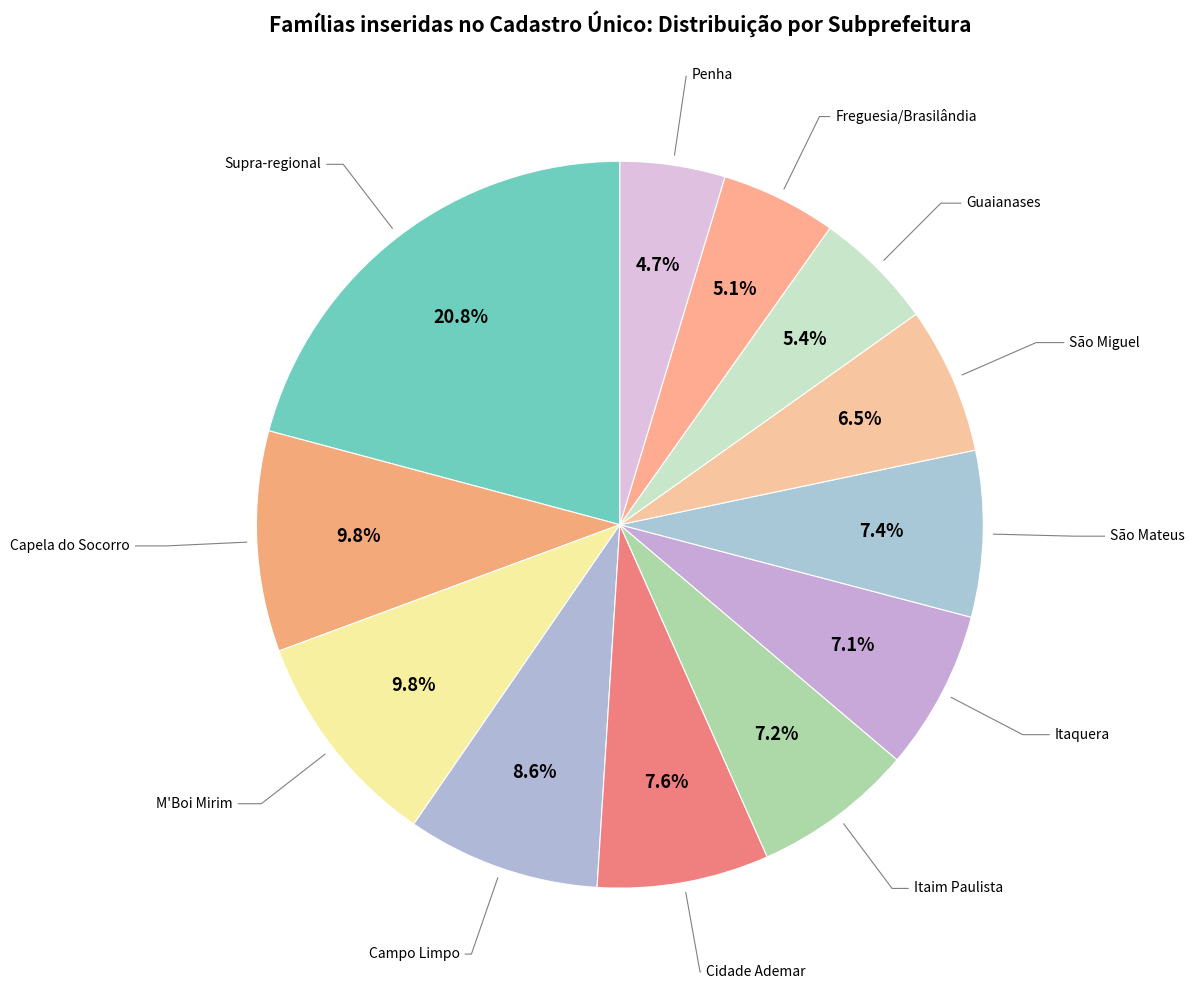

Which slice is the largest?

Supra-regional